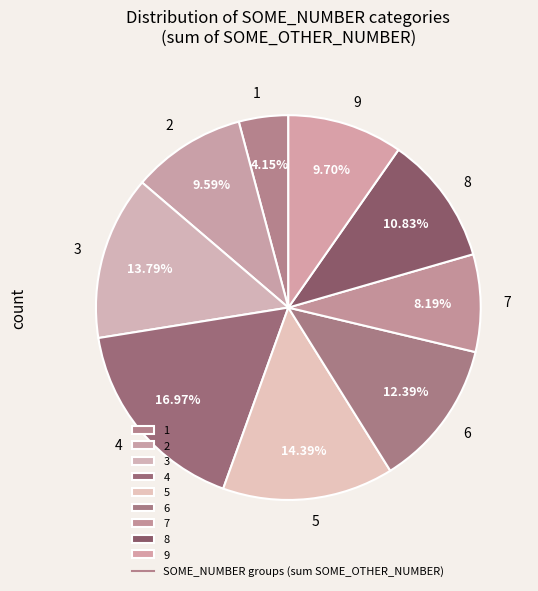

Approximately how many times larger is the value at 3 compared to 5?

1.0